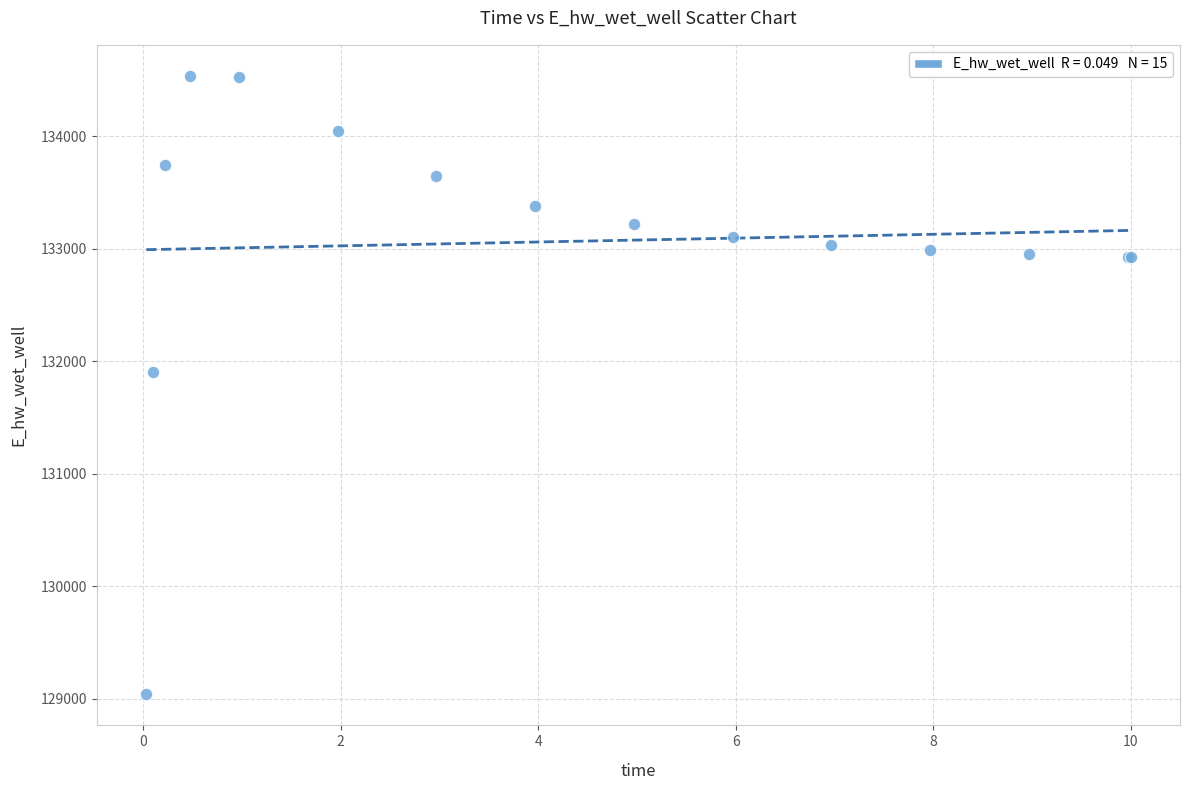

What Y value in the scatter plot is closest to 131788?

131907.8